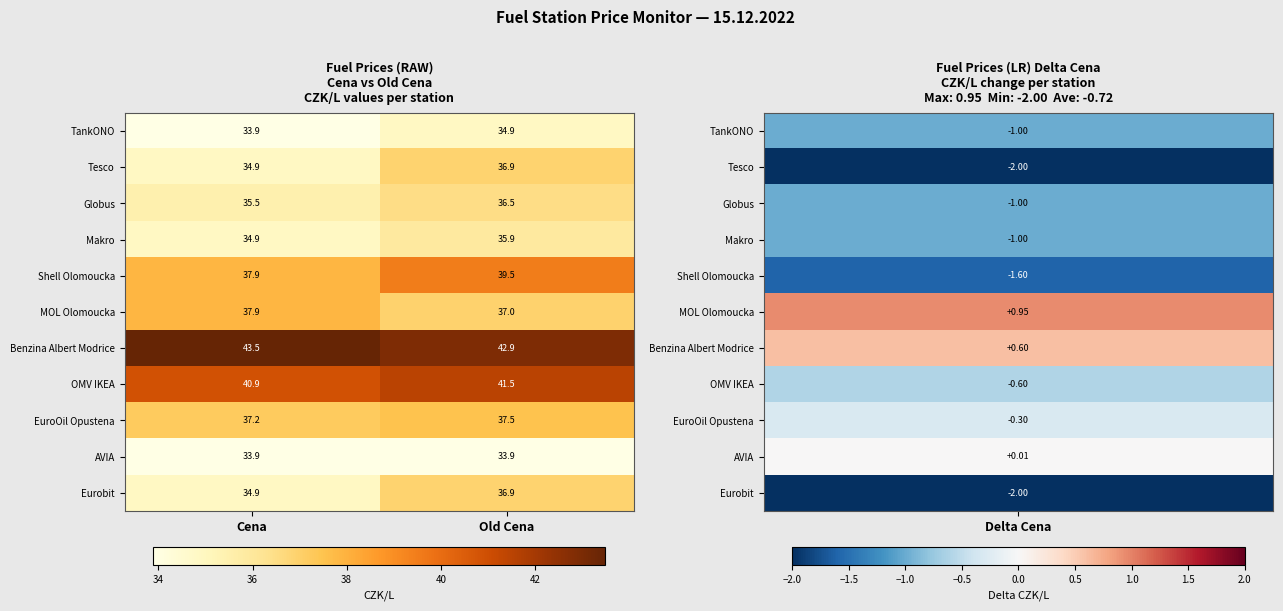

At which label is Shell Olomoucka closest to 38?

Cena